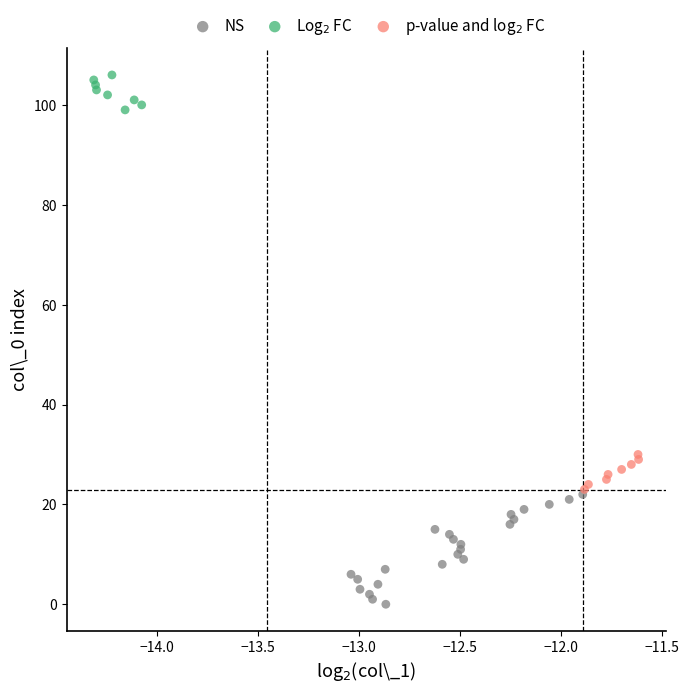

Which series has the widest spread of Y values?

NS